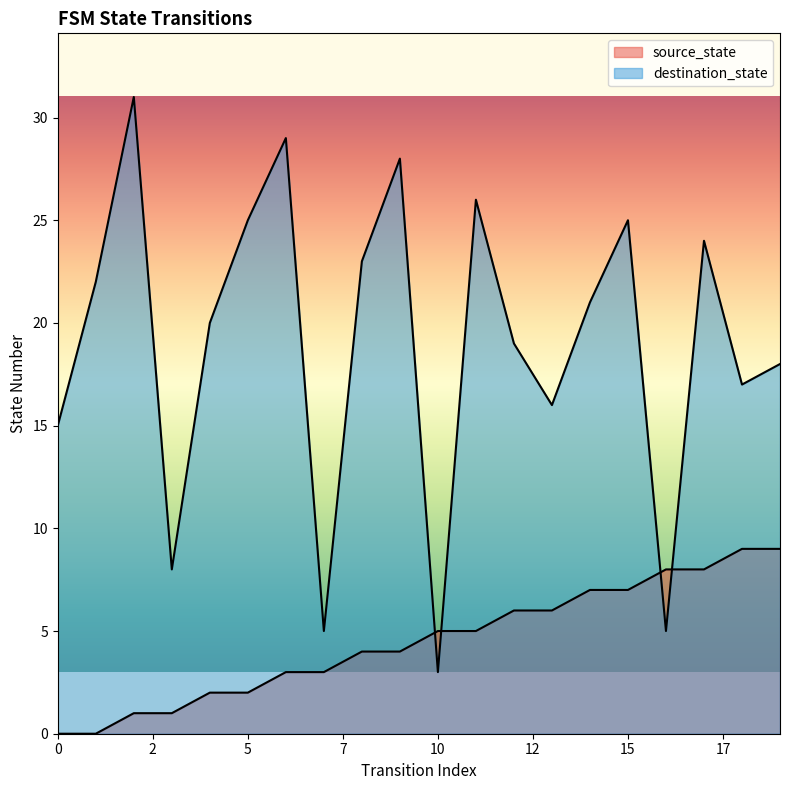

Rank the categories by source_state value from lowest to highest.

0, 1, 2, 3, 4, 5, 6, 7, 8, 9, 10, 11, 12, 13, 14, 15, 16, 17, 18, 19